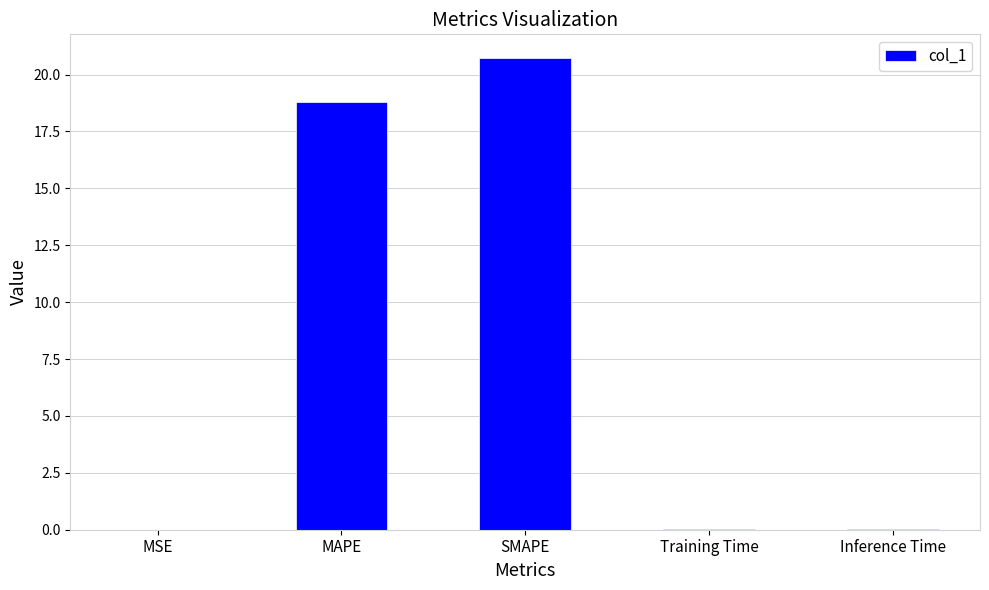

At which label is the value closest to 10?

MAPE